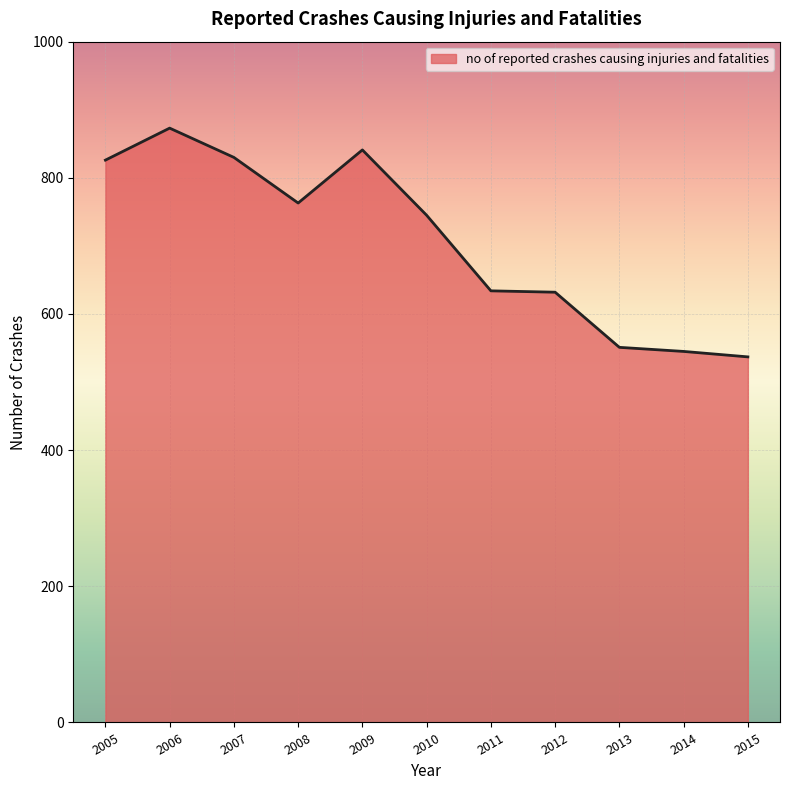

True or false: the data shows 703 at 2015.

False